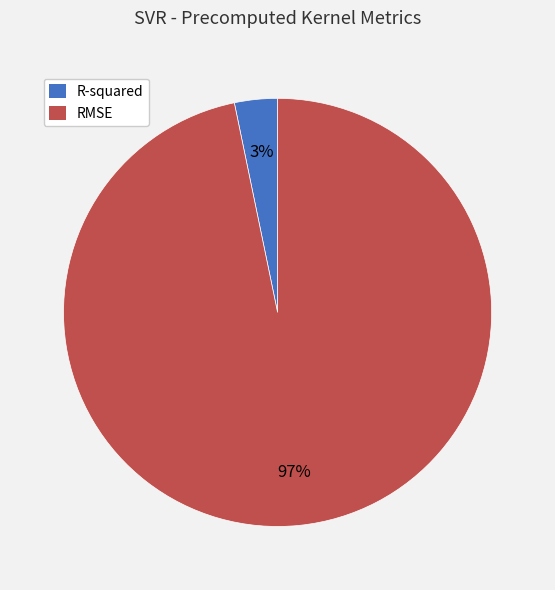

How many slices are in this pie chart?

2